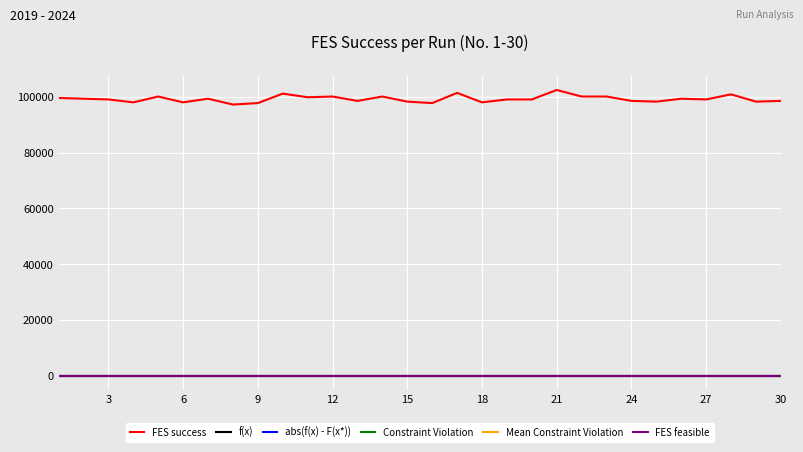

True or false: FES feasible and f(x) intersect in this chart.

False